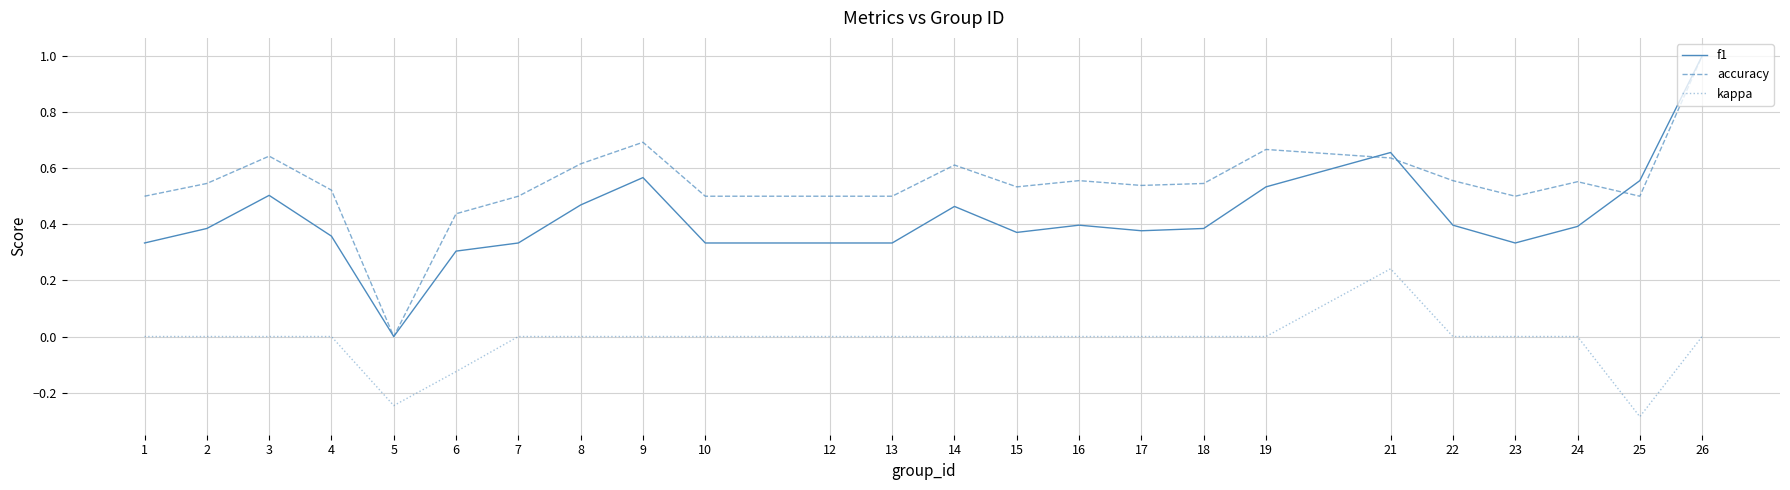

At which category is the sum across all series the highest?

26